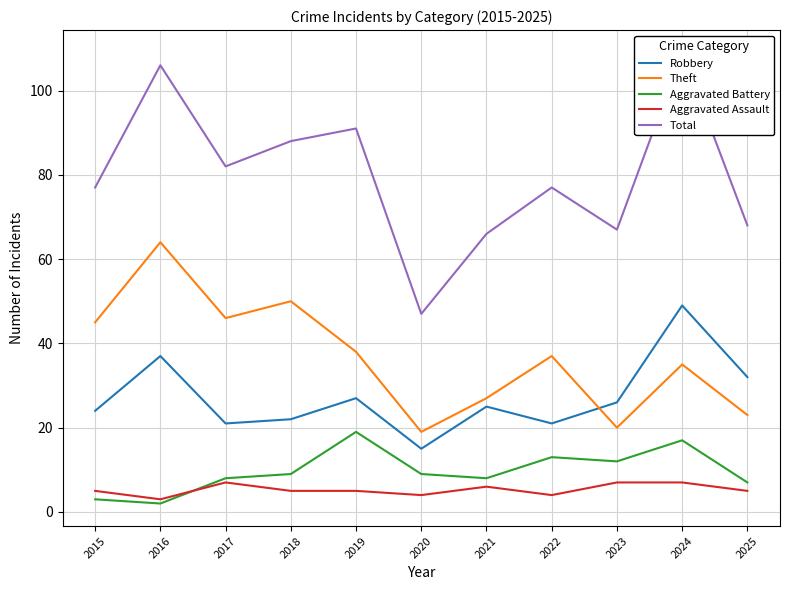

Which series has the widest spread of values?

Total